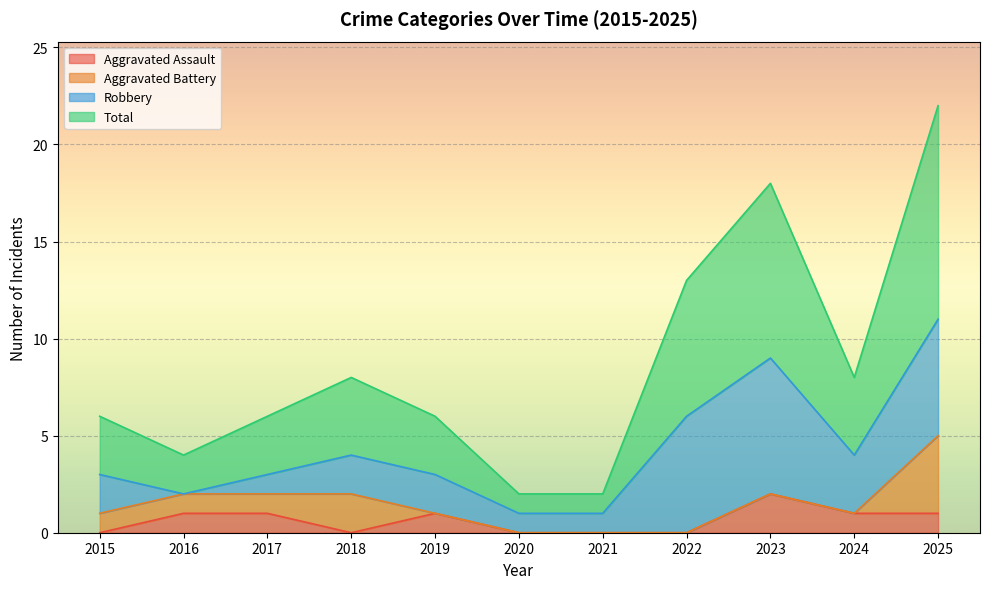

True or false: Total and Aggravated Assault cross at least once.

False